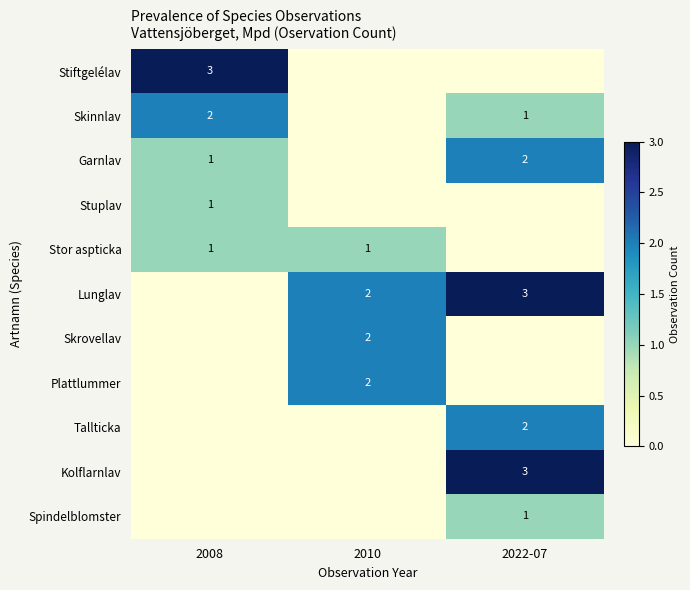

Is it true that Lunglav equals 2 at 2010?

True